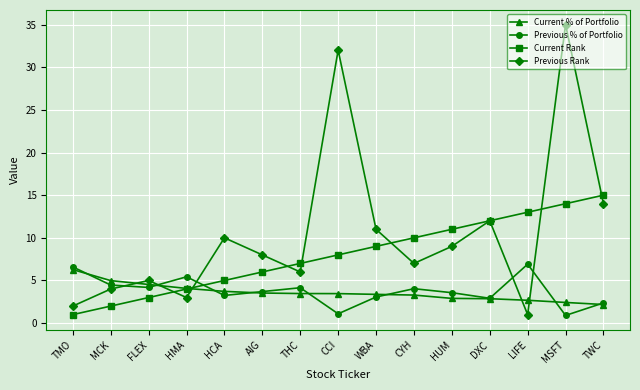

Count the number of data series in this chart.

4